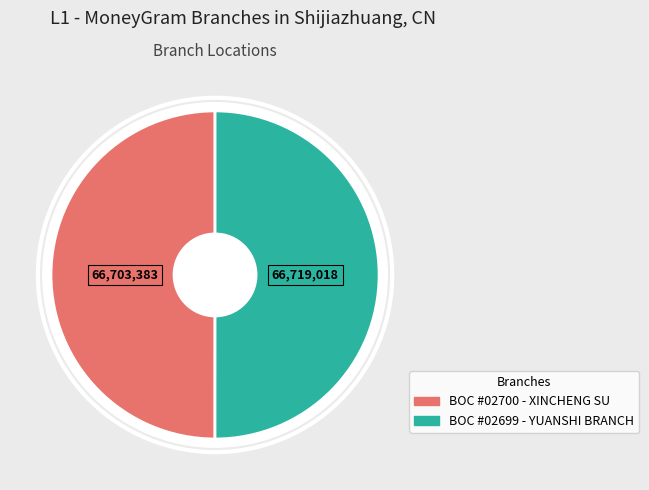

Count the number of slices in the pie.

2